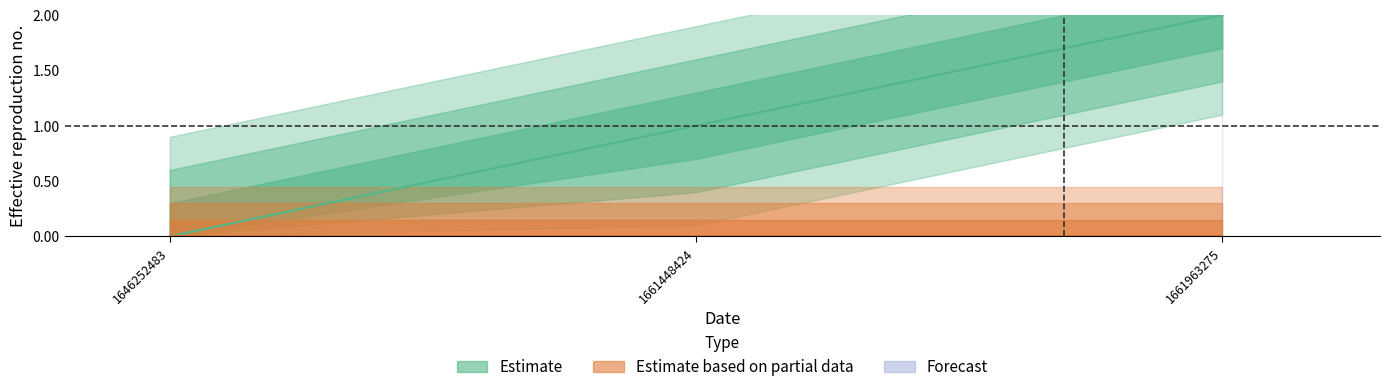

What is the maximum value shown in the chart?

2